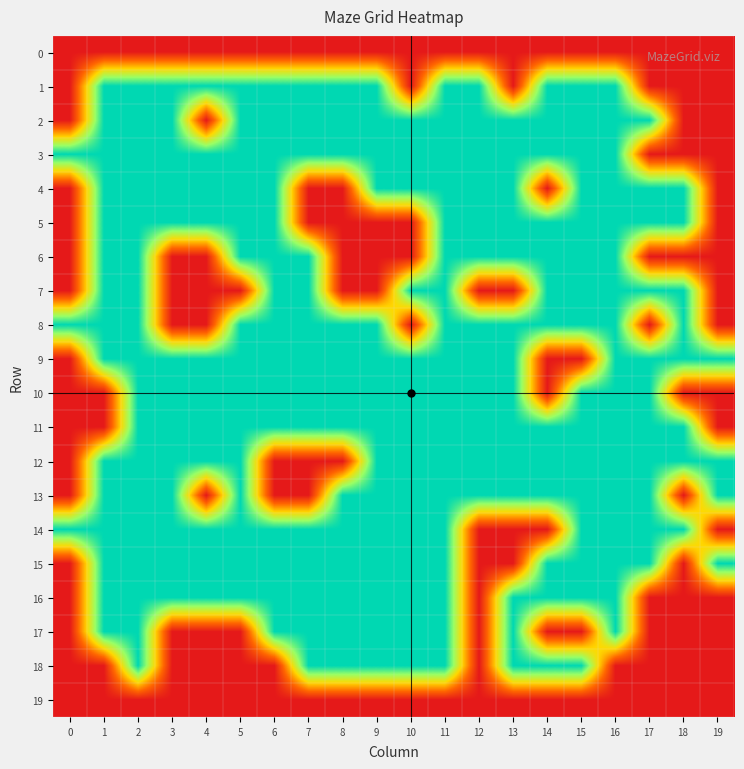

Rank the series at 19 from lowest to highest value.

0, 1, 2, 3, 4, 5, 6, 7, 8, 10, 11, 14, 16, 17, 18, 19, 9, 12, 13, 15